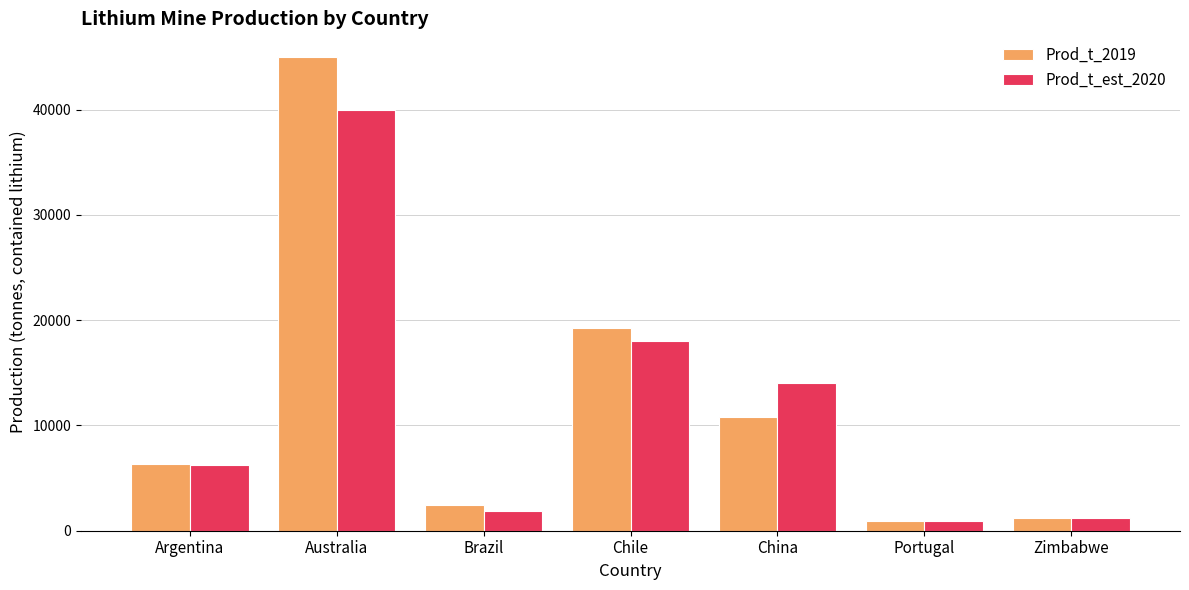

True or false: Prod_t_2019 has a value of 45000 at Australia.

True